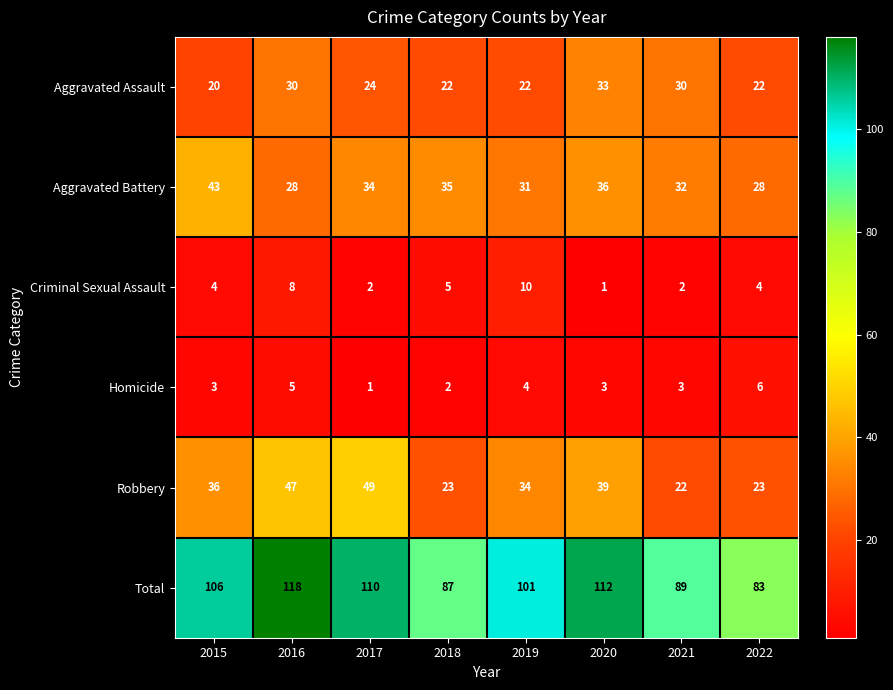

Where is Criminal Sexual Assault nearest to the value 5?

2018